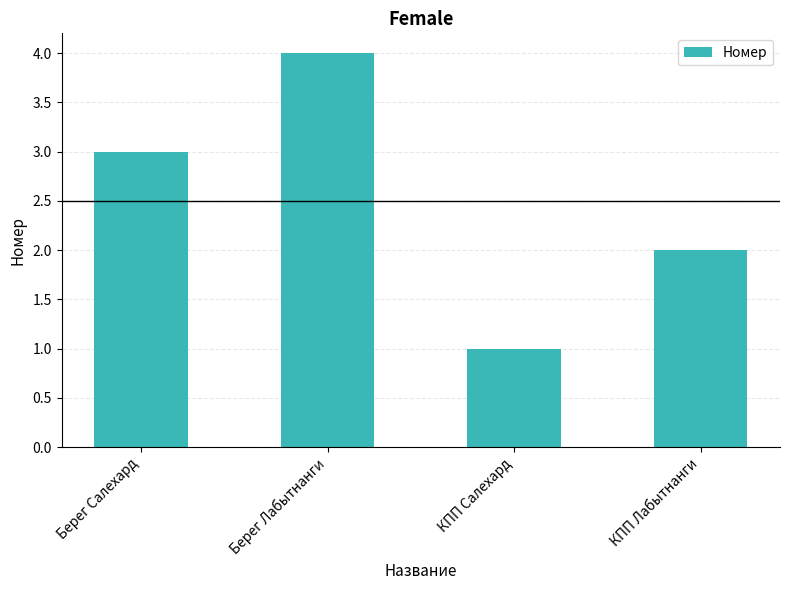

What is the smallest value displayed?

1